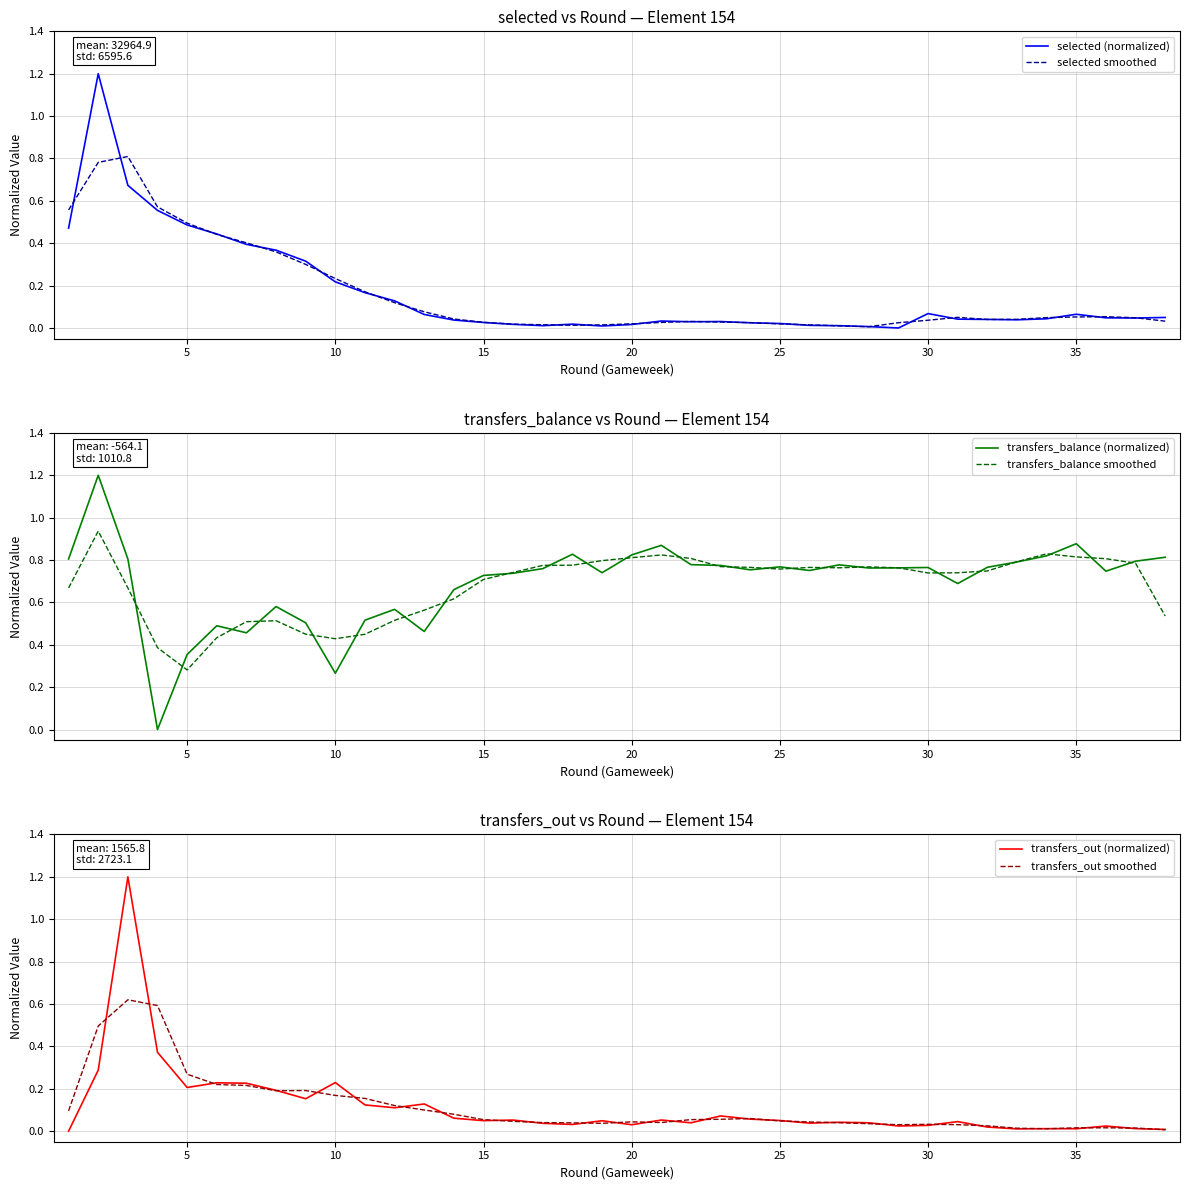

The value of selected smoothed at 10 is 0.4. True or false?

False